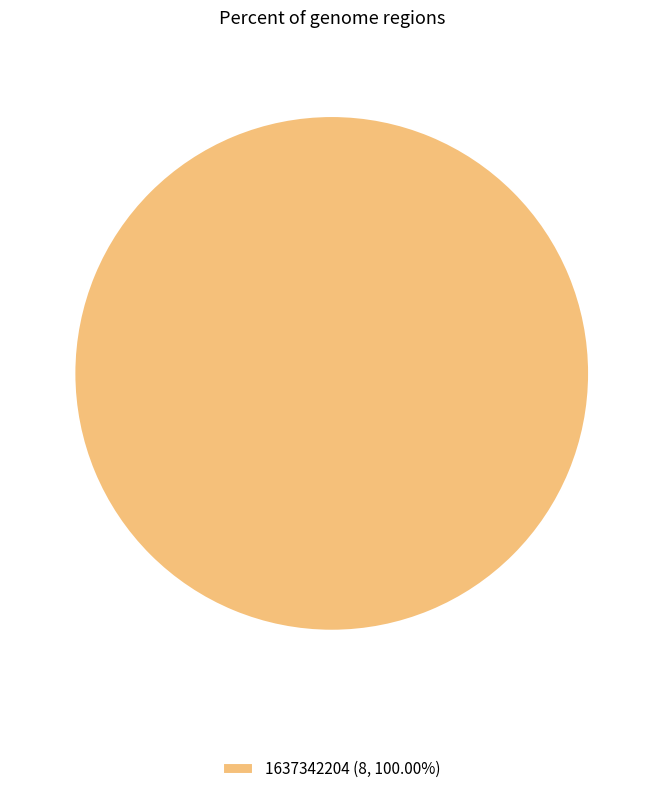

Does 1637342204 (8, 100.00%) account for over 50% of the chart?

Yes